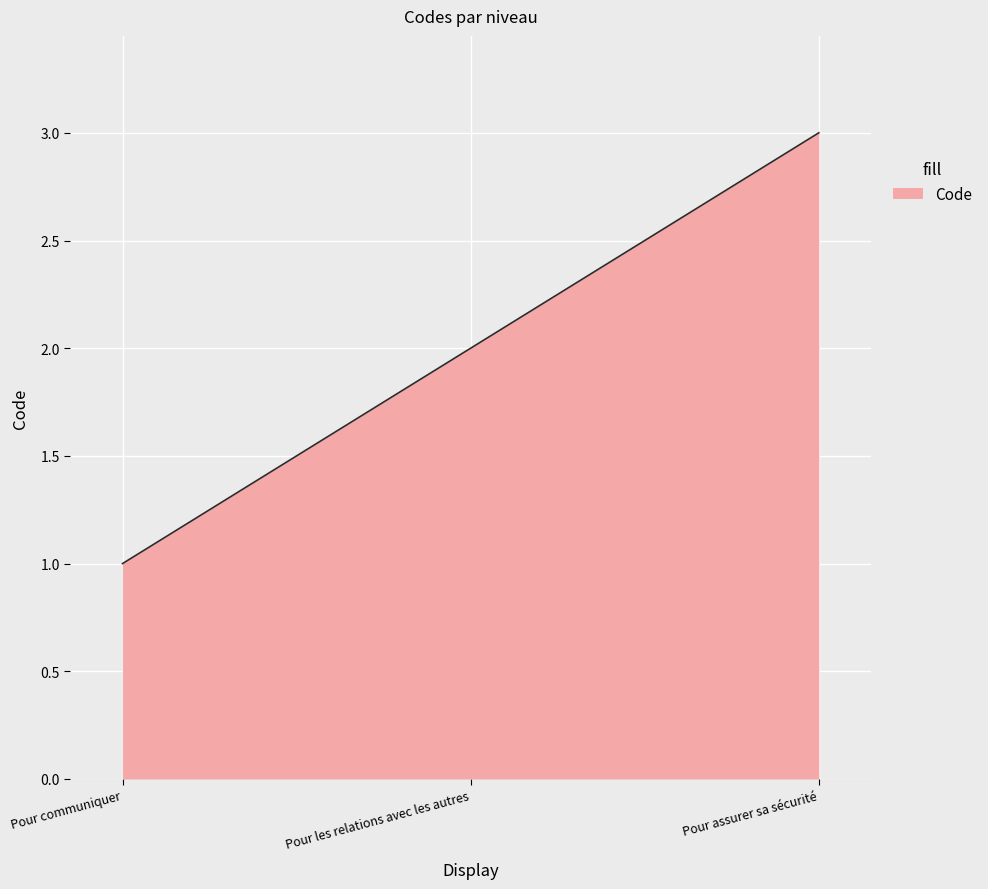

Where is the data nearest to the value 2?

Pour les relations avec les autres